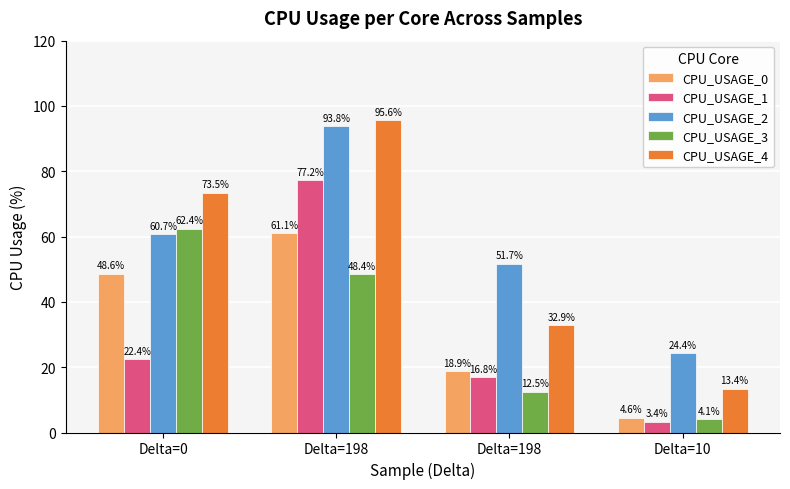

Which series has the largest range (max minus min)?

CPU_USAGE_4